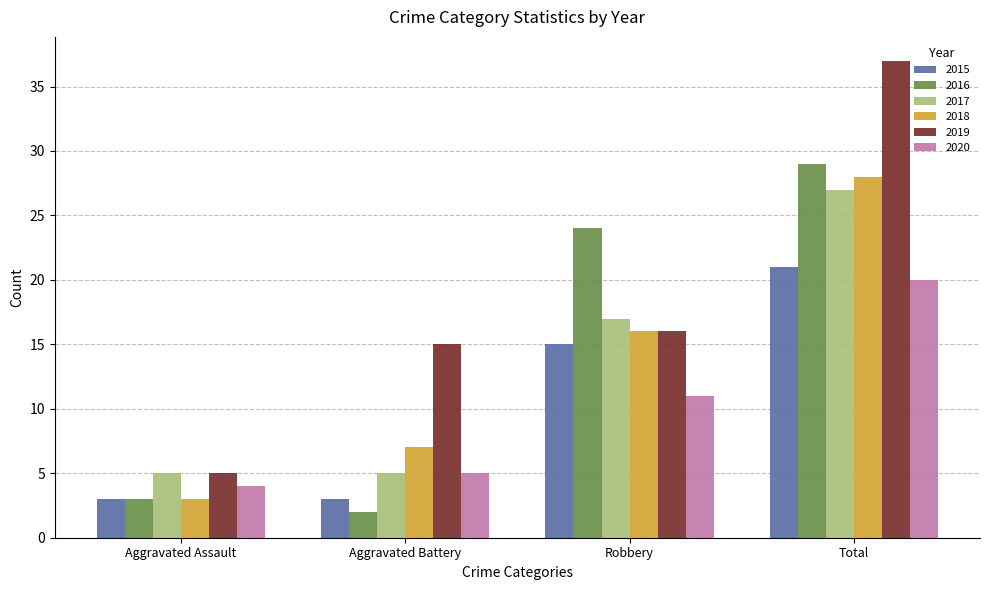

What are all the series names shown in the legend?

2015, 2016, 2017, 2018, 2019, 2020